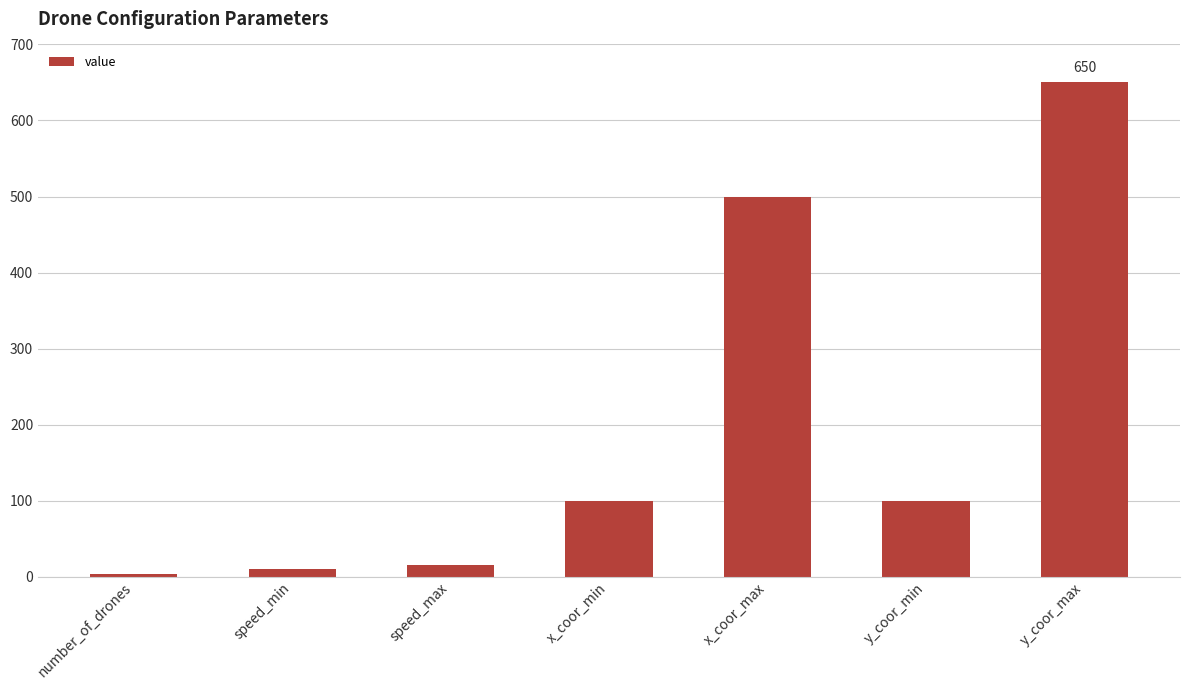

The chart shows a value of 161 at y_coor_max. True or false?

False